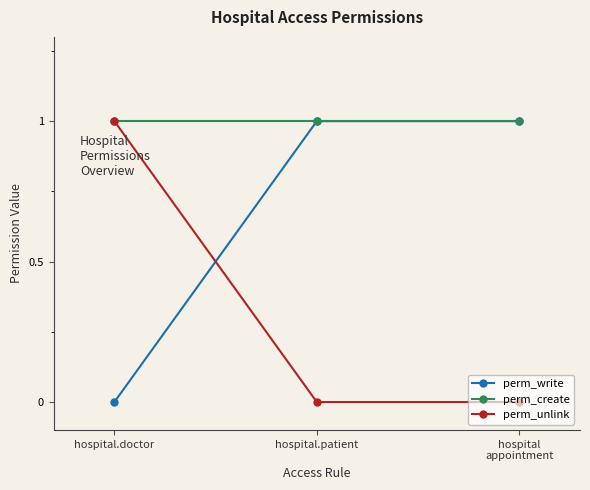

At how many categories does at least one series exceed 0?

3